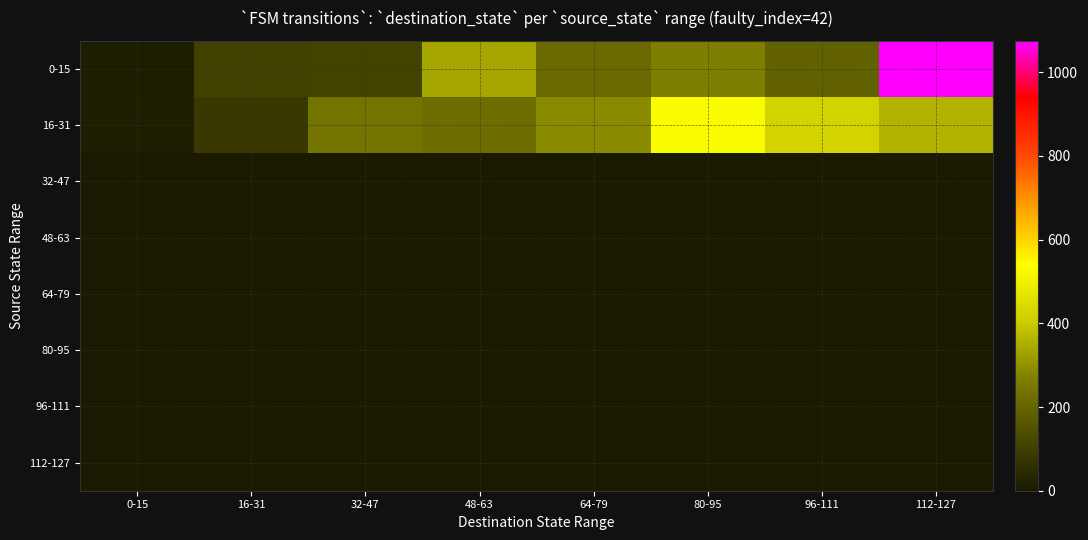

Which category has the highest value across all series?

112-127